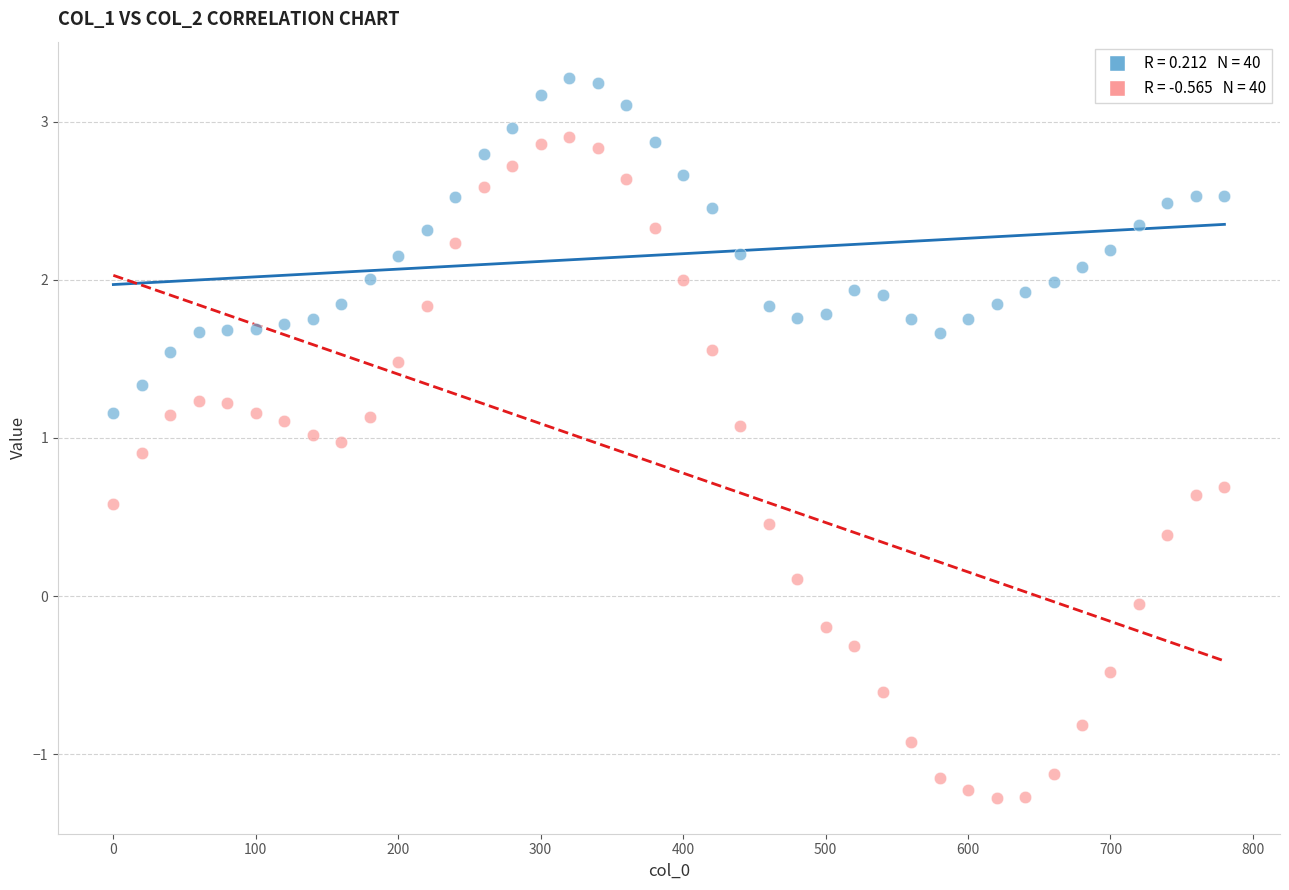

Across all data points, what is the range of Y values (max minus min)?

4.6